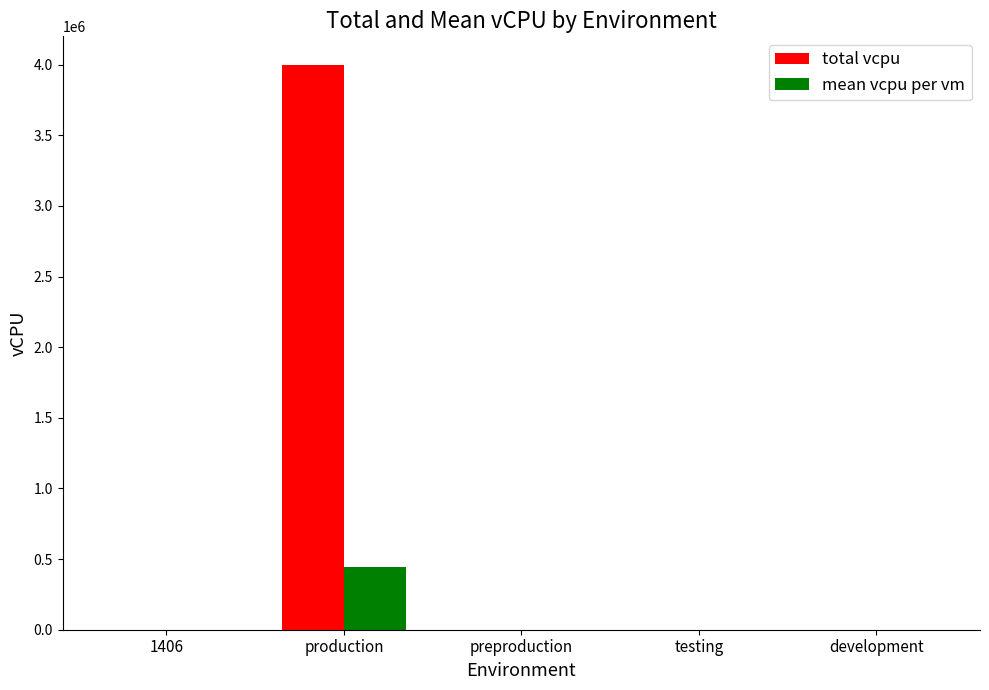

At which category is the sum across all series the highest?

production